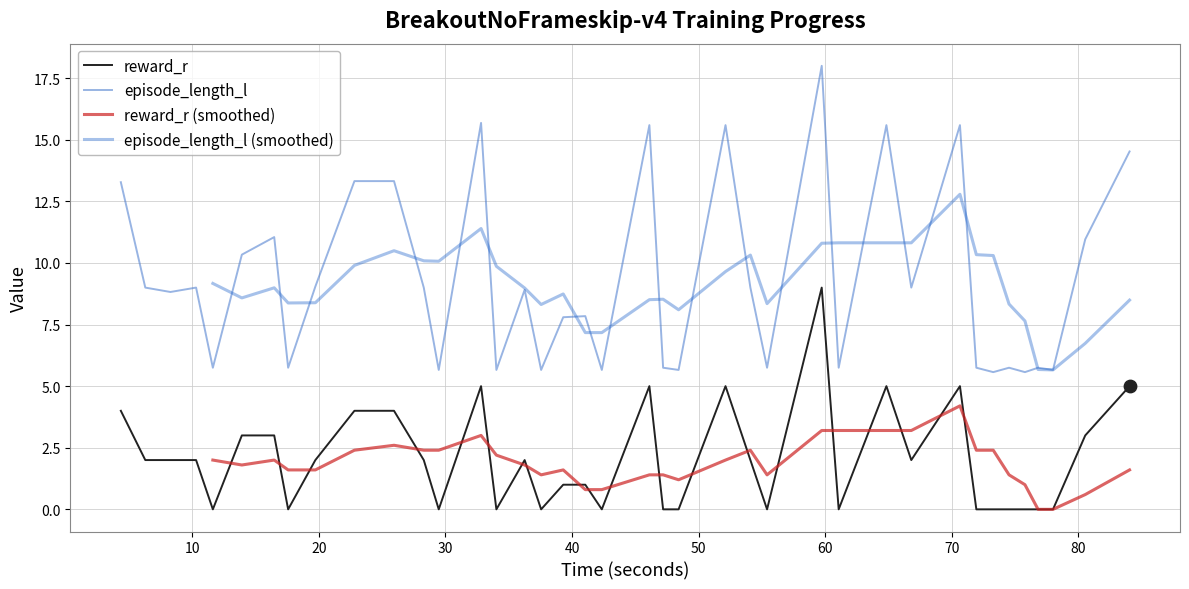

At how many categories does at least one series exceed 7?

23